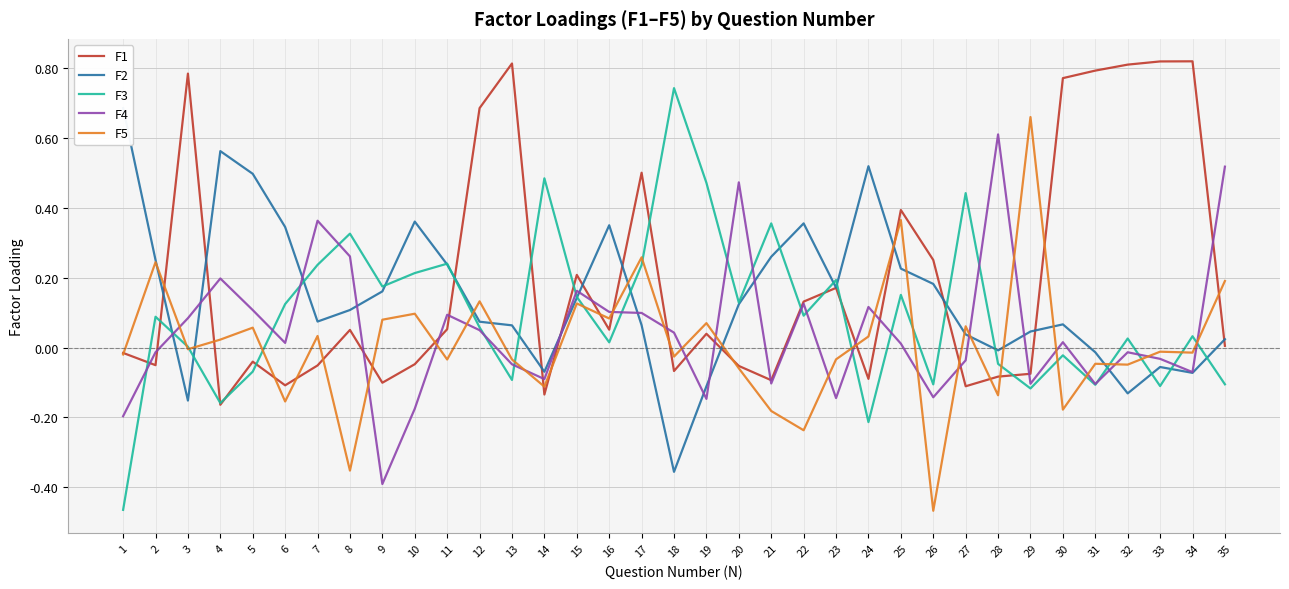

How many lines are shown in the chart?

5